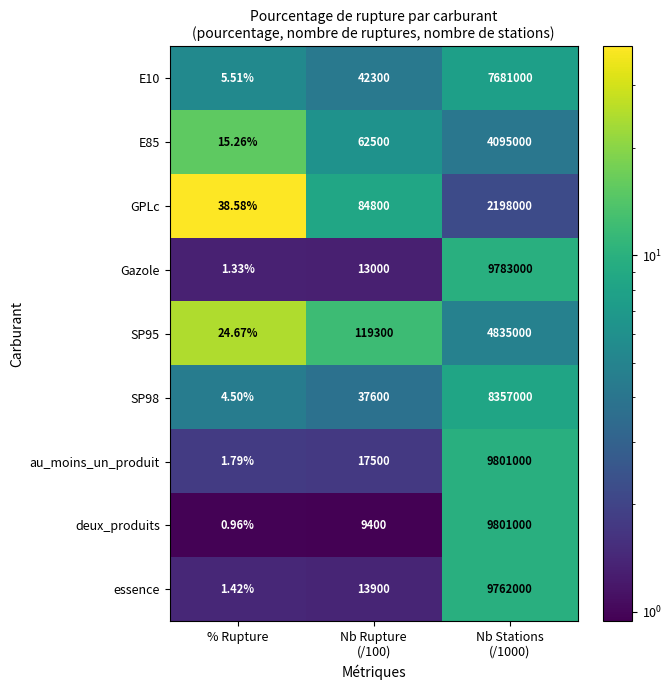

Which series has the largest total across all categories?

au_moins_un_produit